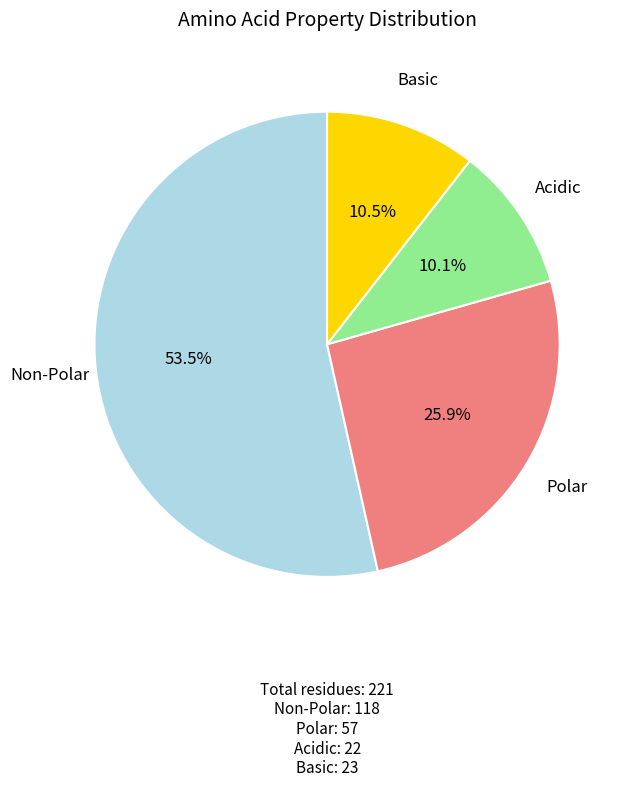

Does any single category account for the majority?

Yes